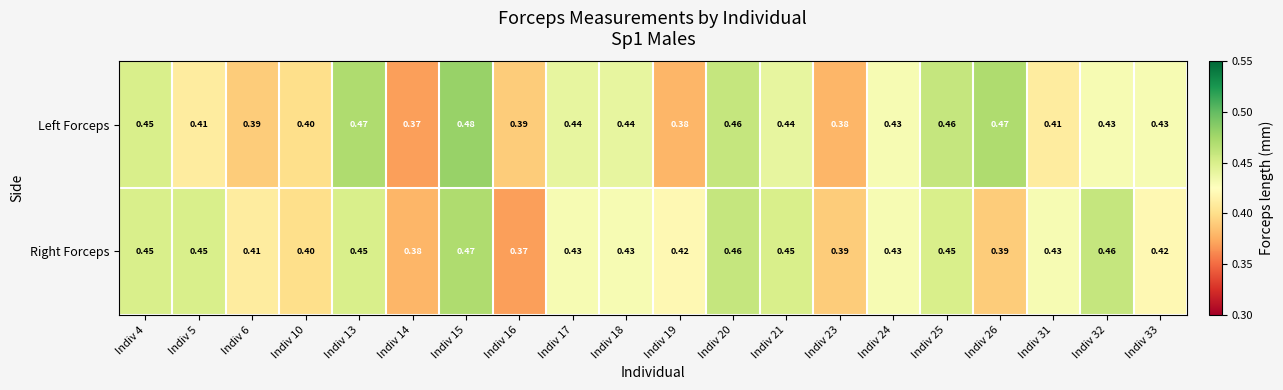

Rank the series by their average value, from lowest to highest.

Left Forceps, Right Forceps